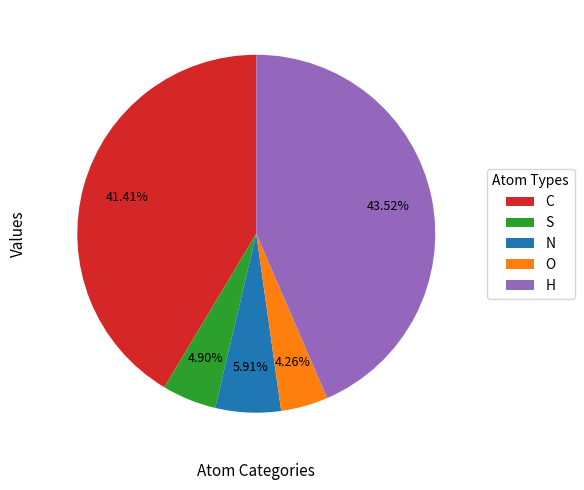

To the nearest percent, what is the average slice percentage?

20%